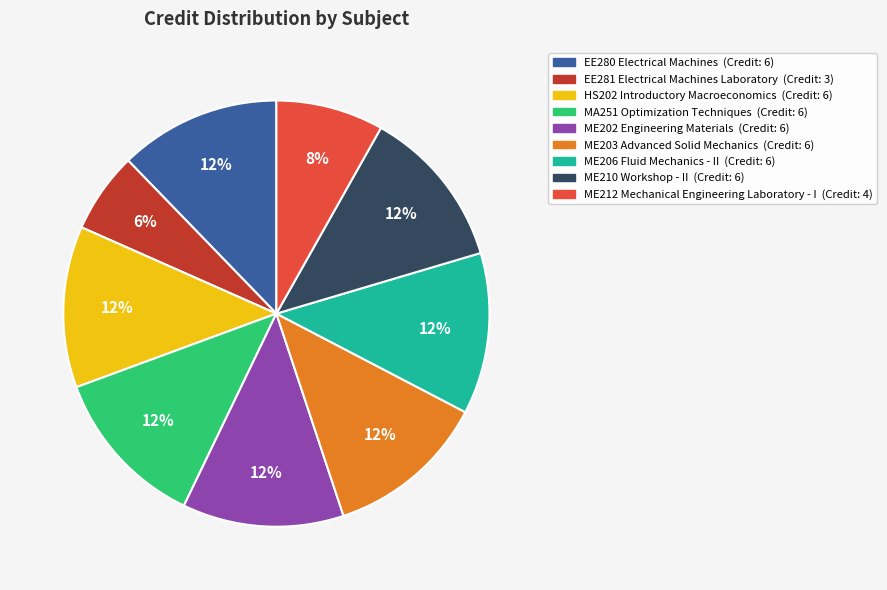

To the nearest percent, what portion does ME202 Engineering Materials represent?

12%